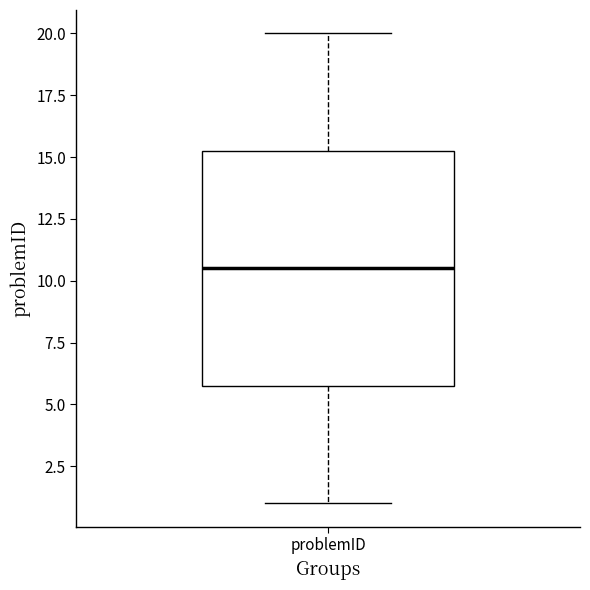

Where is the upper edge of the box for problemID on the y-axis? The values are not printed on the chart, so give them approximately, as read against the axis.

15.5